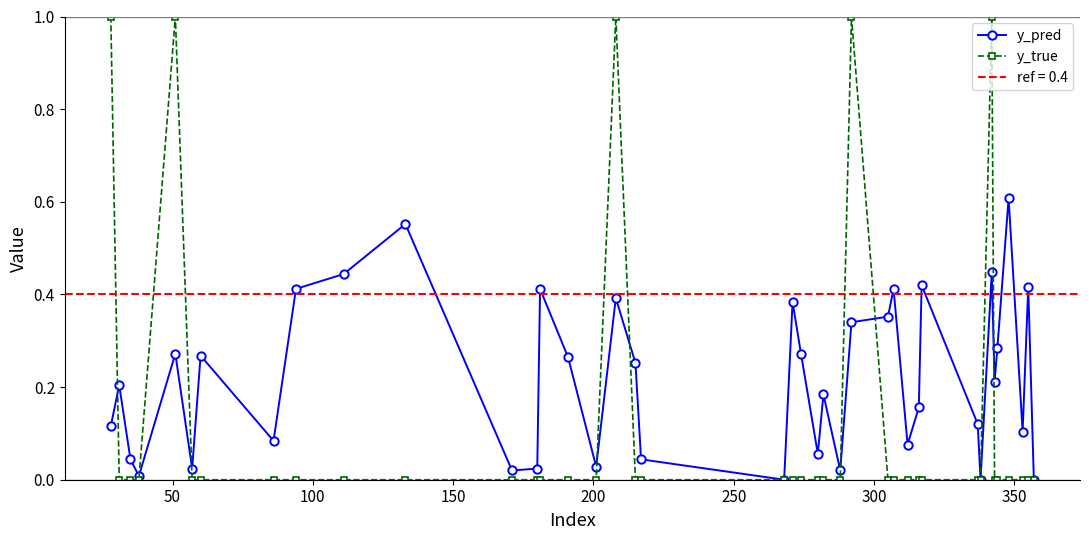

What is the value of the y_true point at the 5th from the left?

1.0